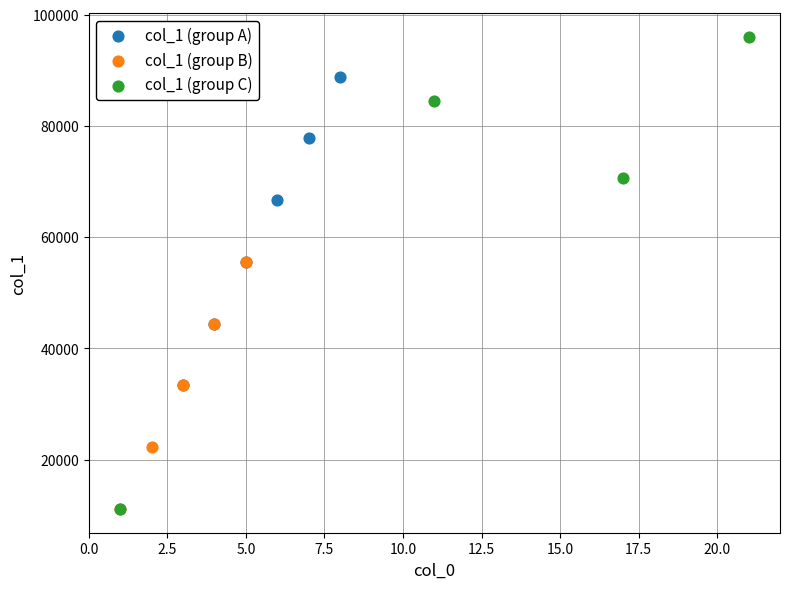

What are all the series names shown in the legend?

col_1 (group A), col_1 (group B), col_1 (group C)